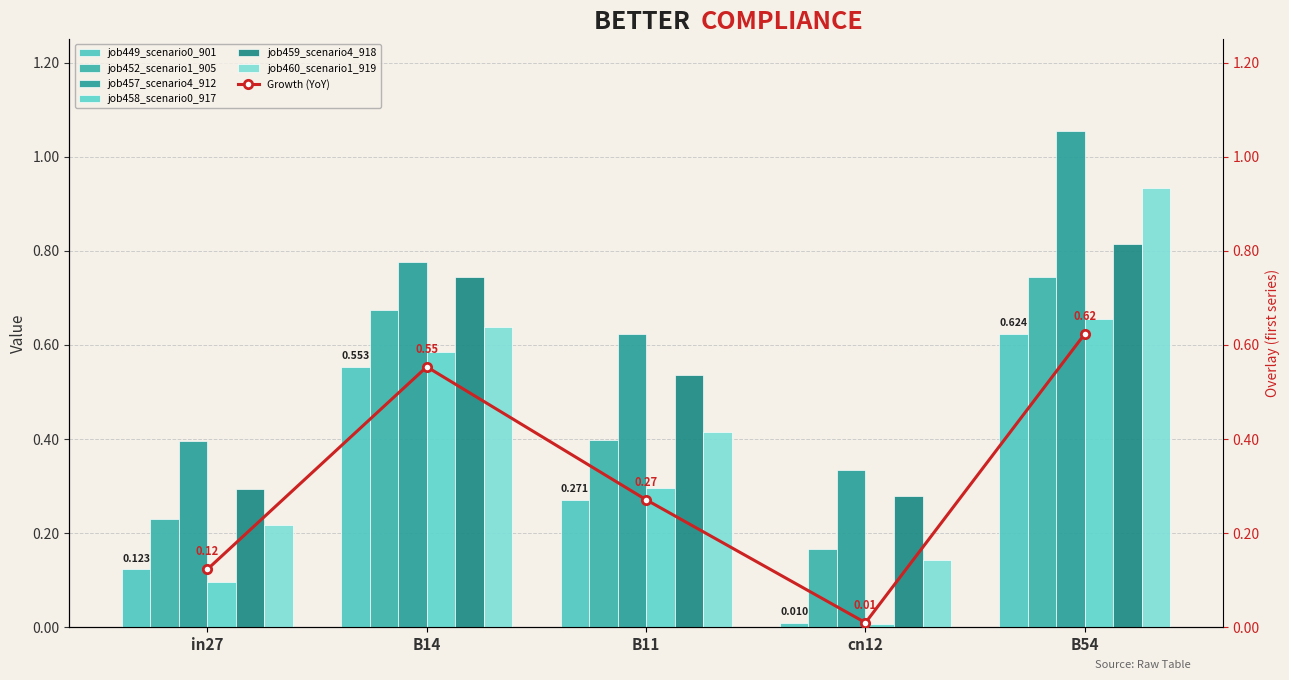

Is it true that job457_scenario4_912 equals 0.5 at cn12?

False